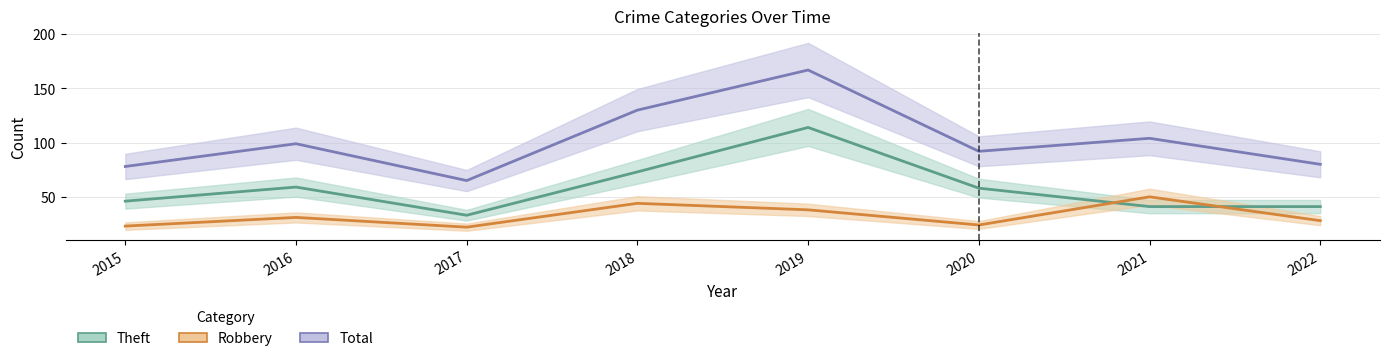

Reading right to left, transcribe all the data shown in this chart.

Theft: 41	41	58	114	73	33	59	46
Robbery: 28	50	24	38	44	22	31	23
Total: 80	104	92	167	130	65	99	78